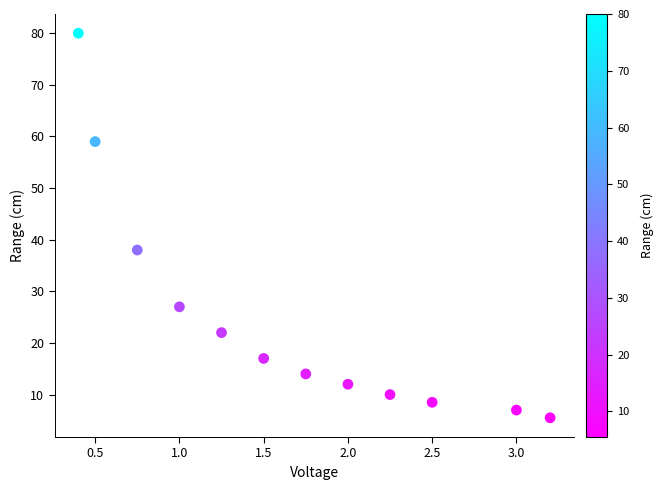

What Y value in the scatter plot is closest to 42?

38.0